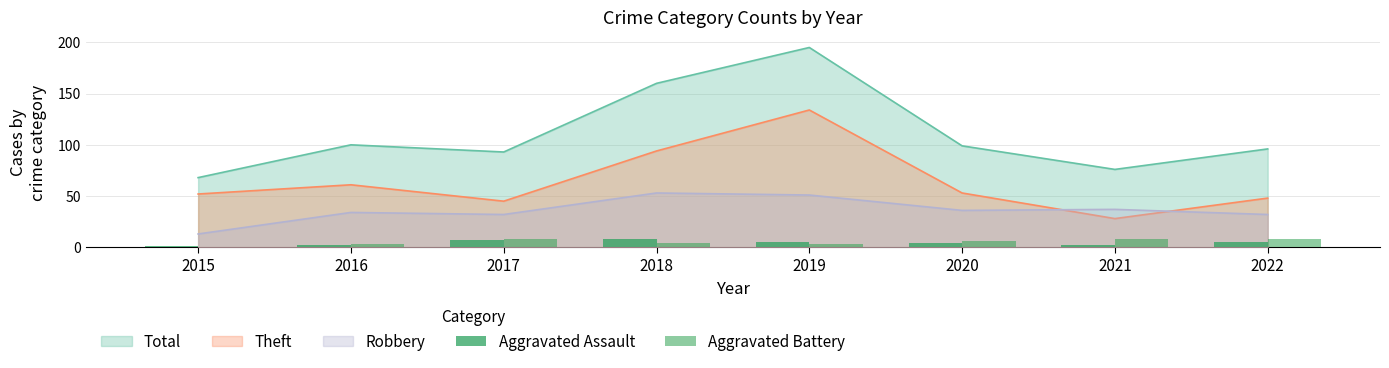

The Aggravated Assault series shows 5 at 2019. True or false?

True